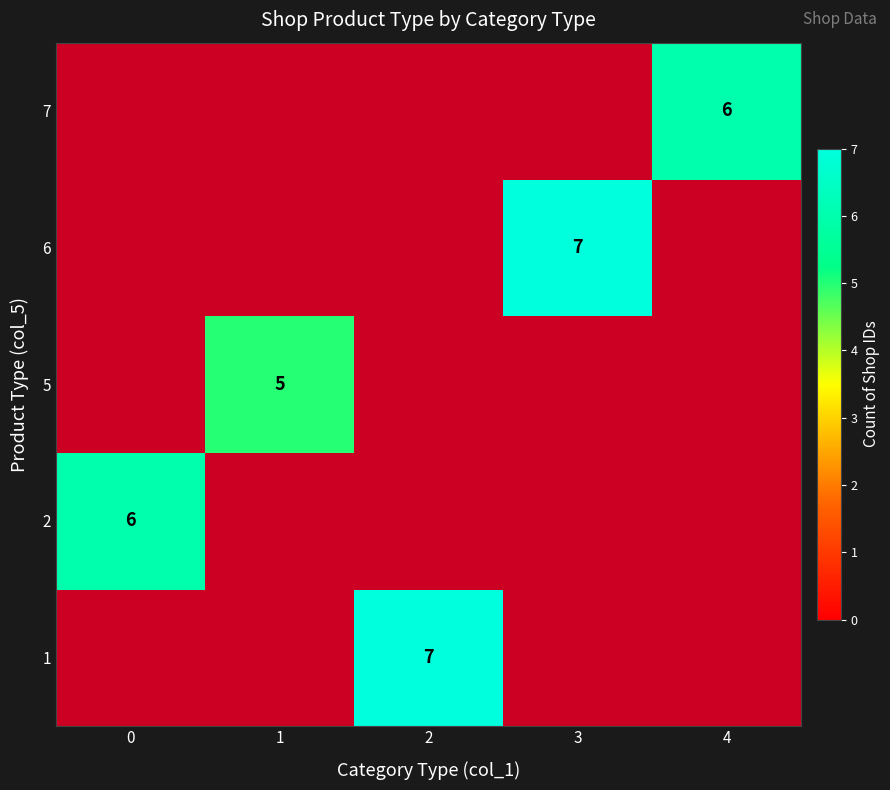

List the labels in order of row_1 value, largest first.

0, 1, 2, 3, 4